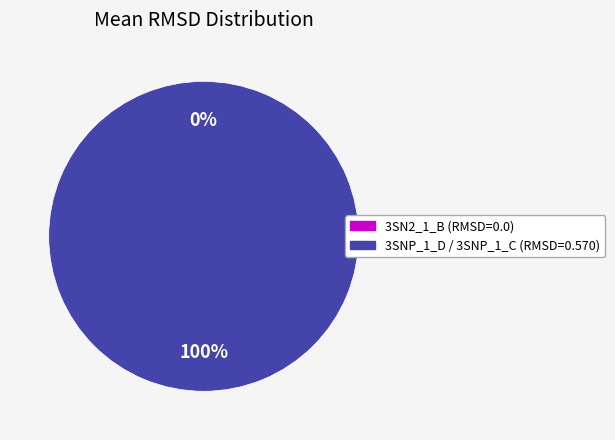

Combined, do 3SNP_1_D / 3SNP_1_C and 3SN2_1_B account for over 50%?

Yes